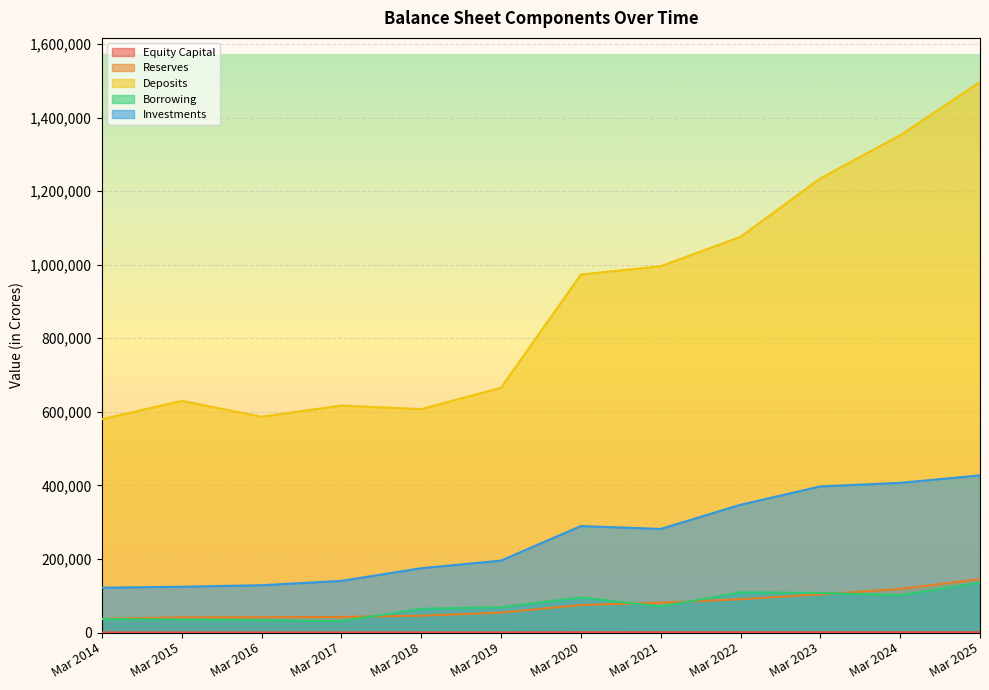

Reading left to right, transcribe all the data shown in this chart.

Equity Capital: Mar 2014=431	Mar 2015=444	Mar 2016=462	Mar 2017=462	Mar 2018=530	Mar 2019=530	Mar 2020=925	Mar 2021=1036	Mar 2022=1036	Mar 2023=1036	Mar 2024=1036	Mar 2025=1036
Reserves: Mar 2014=37416	Mar 2015=41574	Mar 2016=42041	Mar 2017=42605	Mar 2018=46036	Mar 2019=54466	Mar 2020=75179	Mar 2021=81354	Mar 2022=90833	Mar 2023=104019	Mar 2024=118677	Mar 2025=145467
Deposits: Mar 2014=579997	Mar 2015=629981	Mar 2016=586690	Mar 2017=617257	Mar 2018=607451	Mar 2019=665589	Mar 2020=973228	Mar 2021=995910	Mar 2022=1075804	Mar 2023=1234682	Mar 2024=1351802	Mar 2025=1496688
Borrowing: Mar 2014=36976	Mar 2015=35502	Mar 2016=33845	Mar 2017=31242	Mar 2018=64860	Mar 2019=68868	Mar 2020=95753	Mar 2021=71263	Mar 2022=109526	Mar 2023=107910	Mar 2024=101959	Mar 2025=135813
Investments: Mar 2014=122113	Mar 2015=124739	Mar 2016=128894	Mar 2017=140716	Mar 2018=175137	Mar 2019=195716	Mar 2020=289727	Mar 2021=281859	Mar 2022=347587	Mar 2023=397487	Mar 2024=407136	Mar 2025=427380